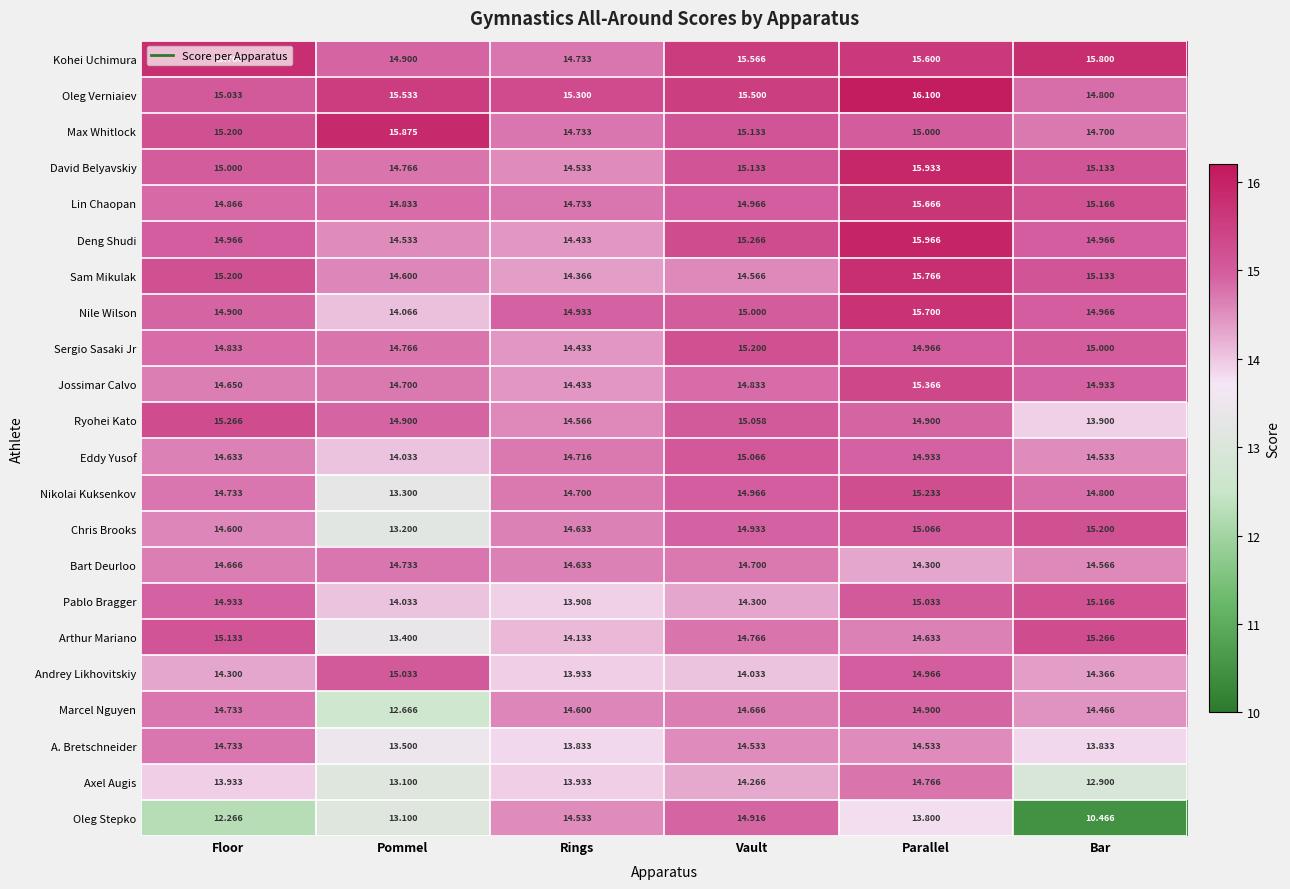

Which series has the widest spread of values?

Oleg Stepko